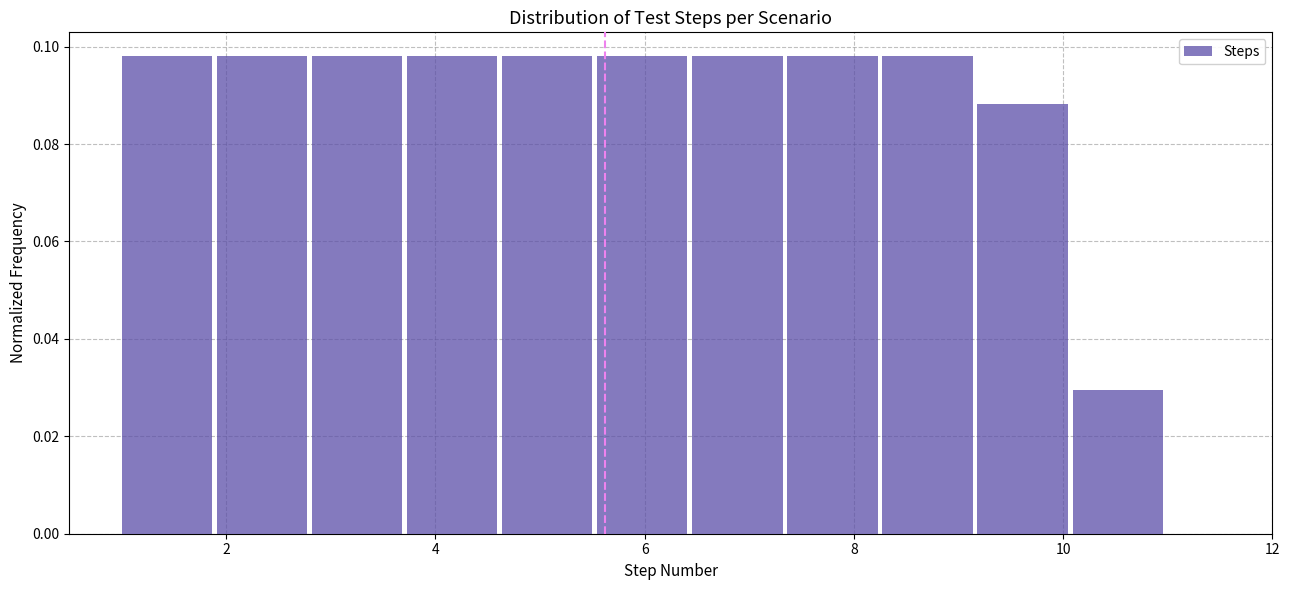

What is the height of the bar covering 4.6 to 5.6 on the x-axis? Neither the bar edges nor the heights are printed on the chart, so give them approximately, as read against the axes.

0.098